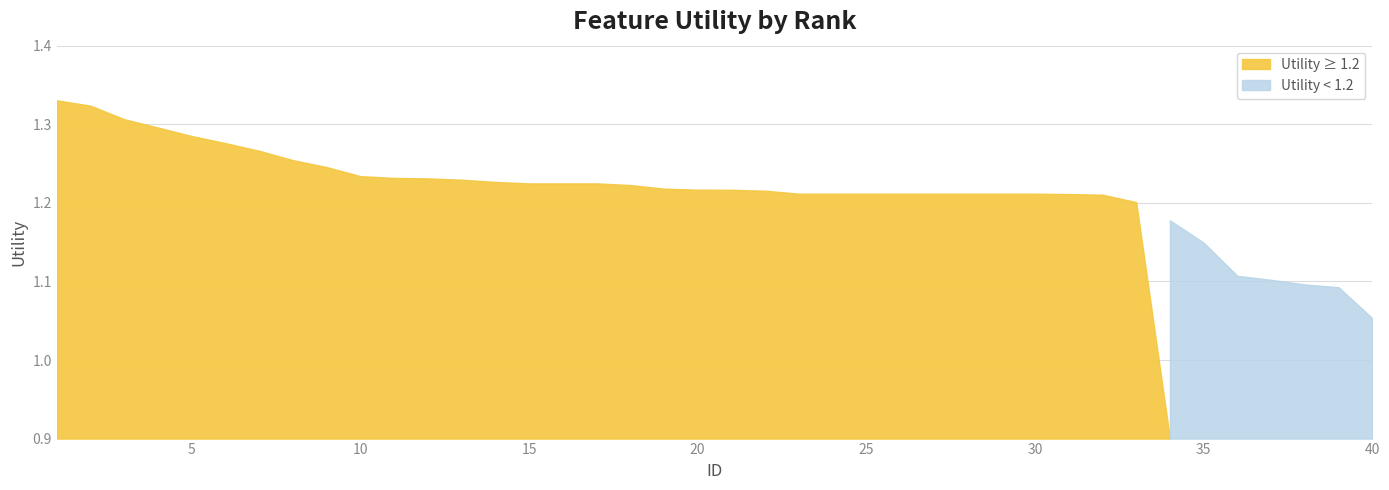

What is the maximum value shown in the chart?

1.3